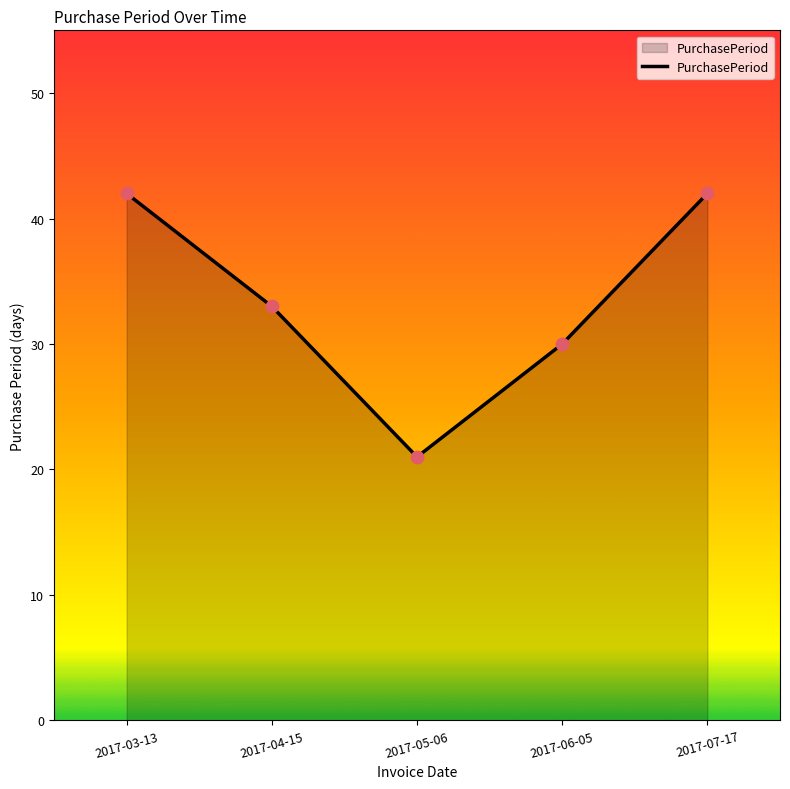

What is the change in value from 2017-04-15 to 2017-07-17?

+9